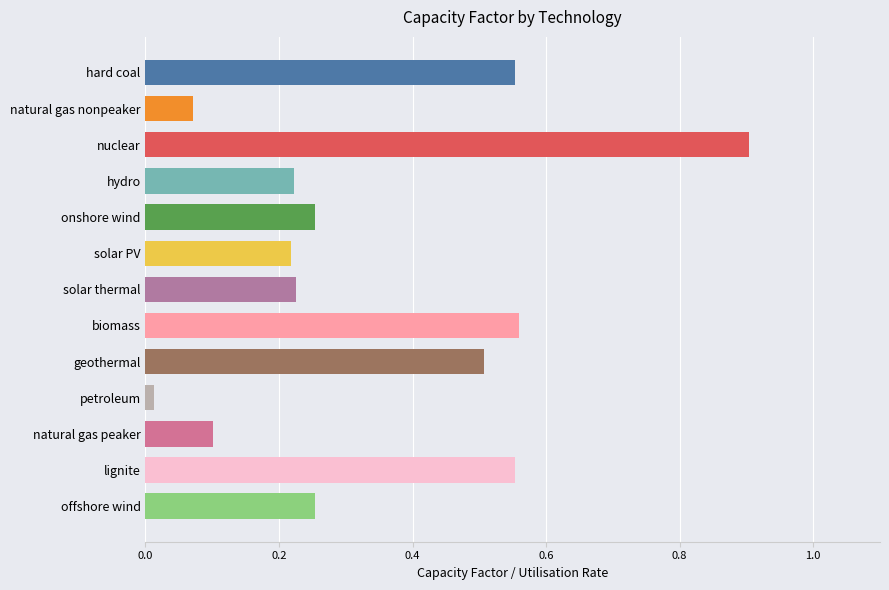

What is the label of the 11th bar from the top?

natural gas peaker